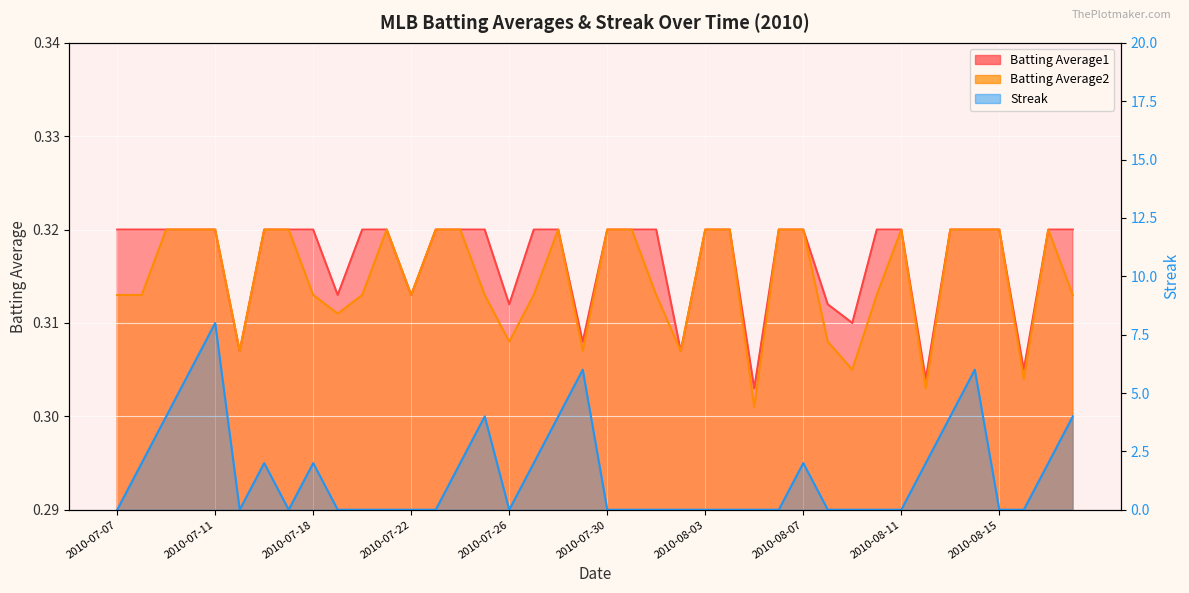

Which category has the highest value in the Batting Average2 series?

2010-07-09